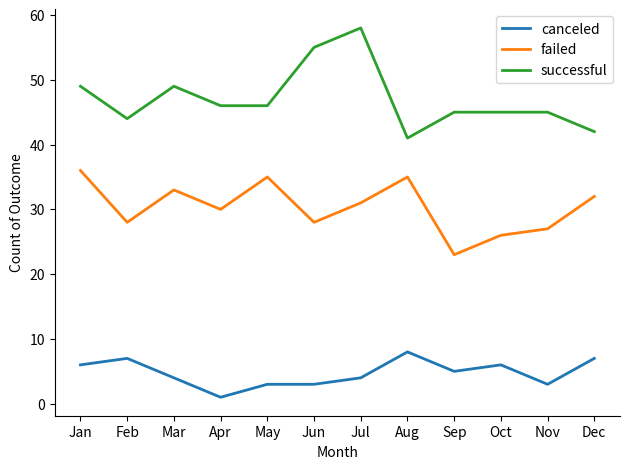

True or false: successful and failed intersect in this chart.

False